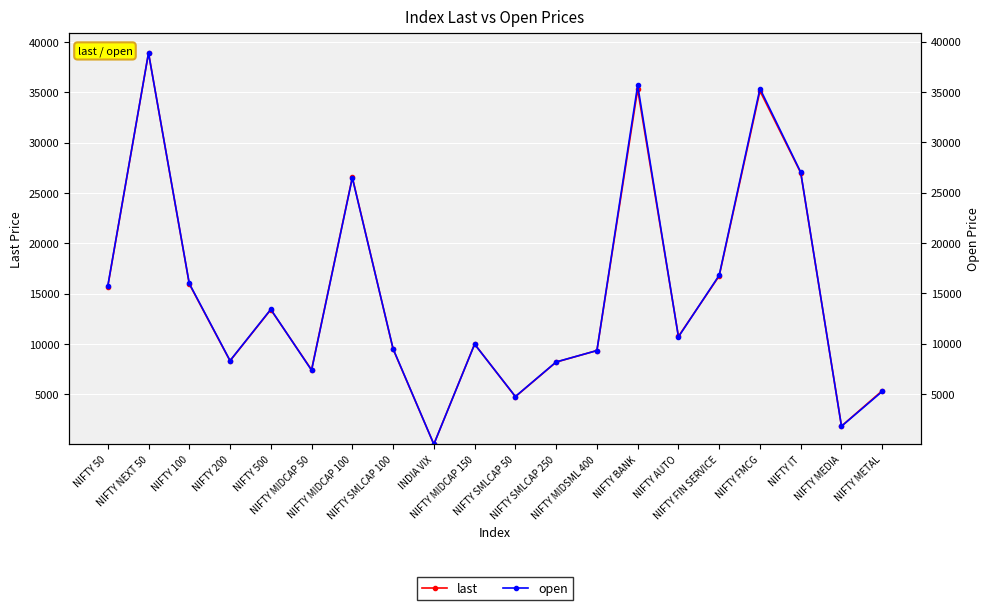

What is the sum of the open values at INDIA VIX and NIFTY IT?

27047.3